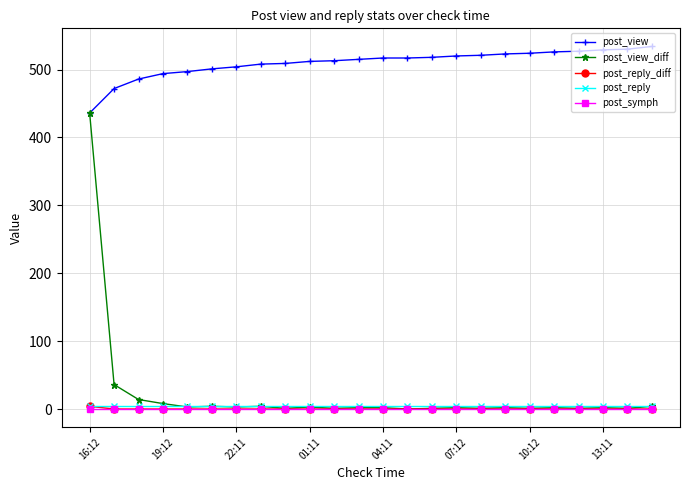

True or false: post_view_diff has more than 2 interior local peaks.

True